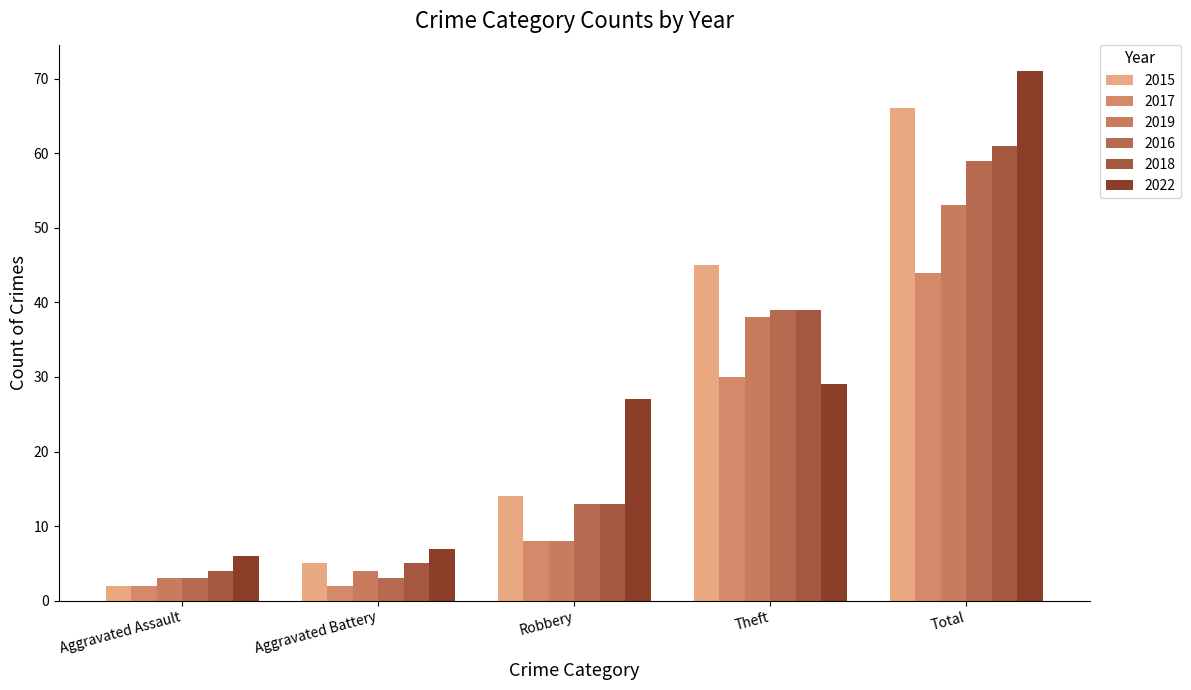

Reading left to right, extract all data points from this chart.

2015: 2	5	14	45	66
2017: 2	2	8	30	44
2019: 3	4	8	38	53
2016: 3	3	13	39	59
2018: 4	5	13	39	61
2022: 6	7	27	29	71